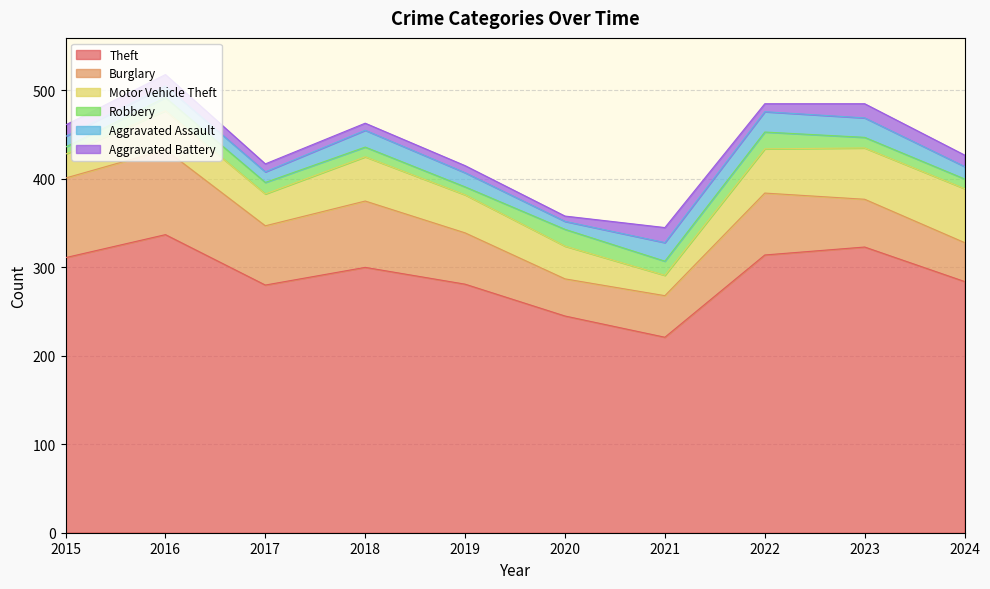

The value of Motor Vehicle Theft at 2016 is 44. True or false?

True